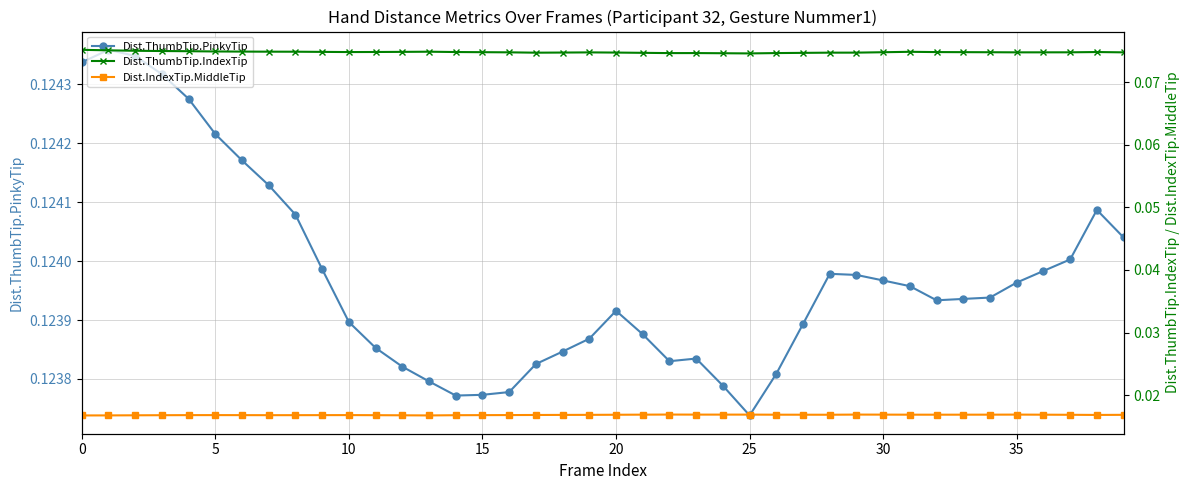

Is this an area chart (filled region under the line)?

No